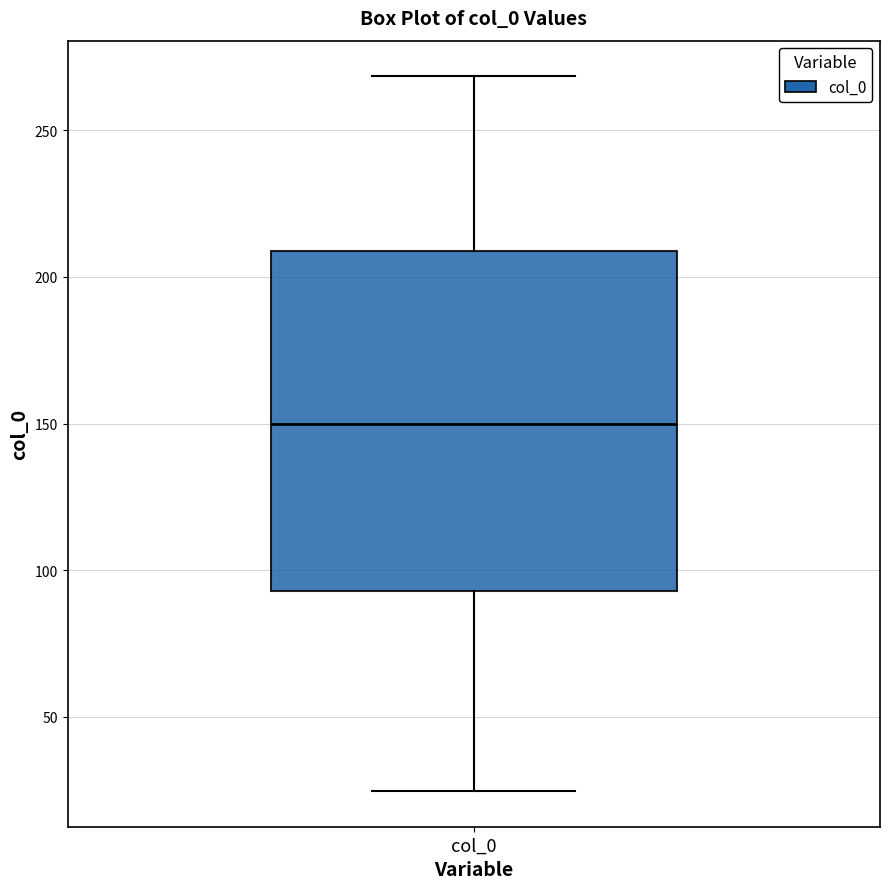

Read this box plot against the y-axis: the position of the median line, the range covered by the box, and the ends of both whiskers. The values are not printed on the chart, so give them approximately, as read against the axis.

median 150, box 95 to 210, whiskers 25 to 270